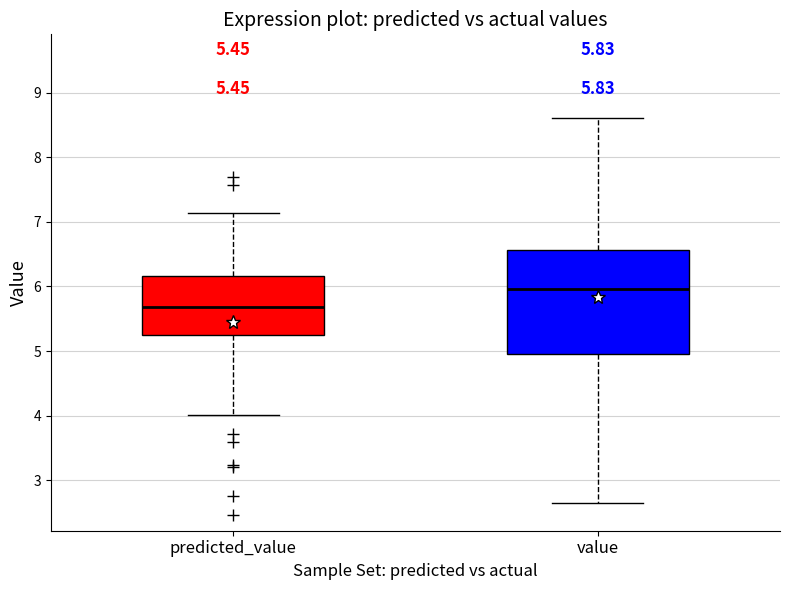

Which box's median line is the lowest?

predicted_value